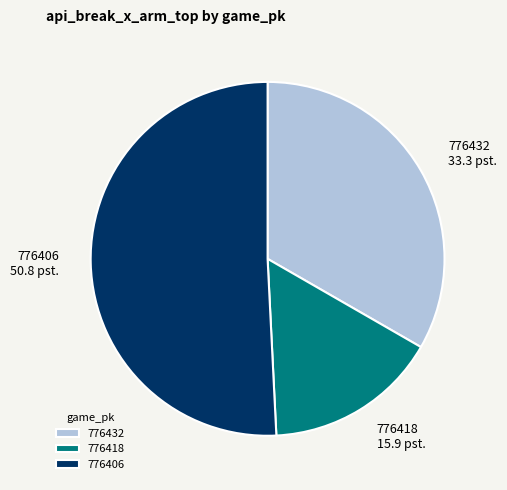

The 776406 slice represents 38% of the pie. True or false?

False